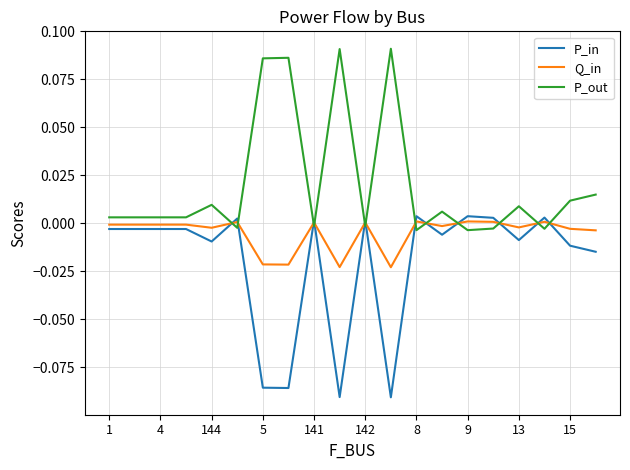

True or false: P_in and P_out intersect in this chart.

True